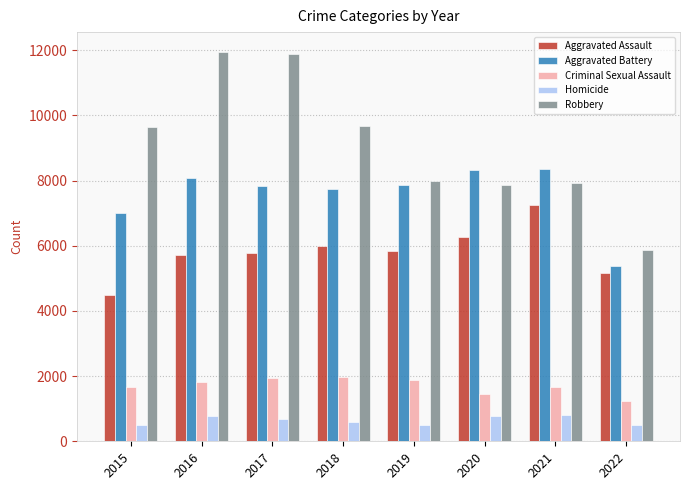

True or false: Criminal Sexual Assault has a value of 1673 at 2021.

True